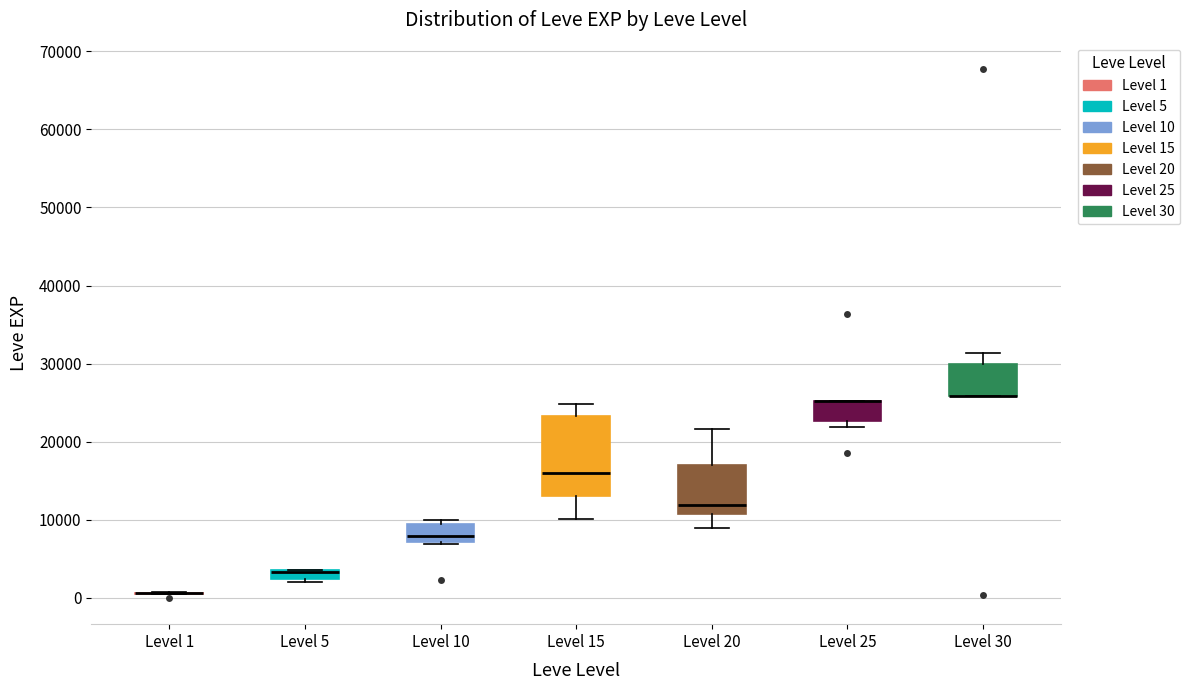

Where does the median line of the box for Level 10 sit on the y-axis? The values are not printed on the chart, so give them approximately, as read against the axis.

8000